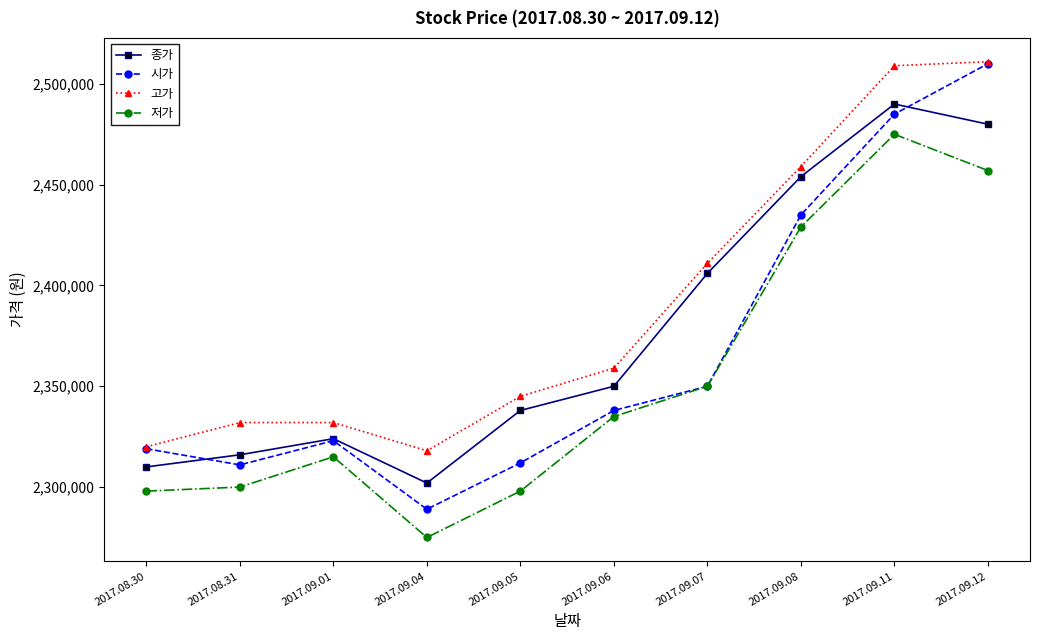

Between 2017.08.30 and 2017.09.04, which series saw the biggest shift?

시가